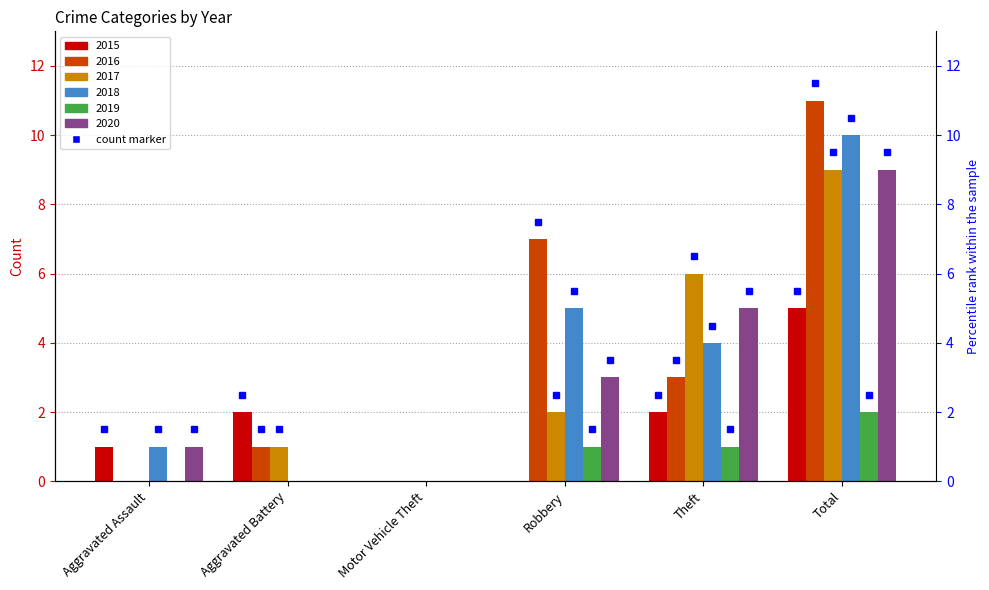

What is the maximum value for 2020?

9